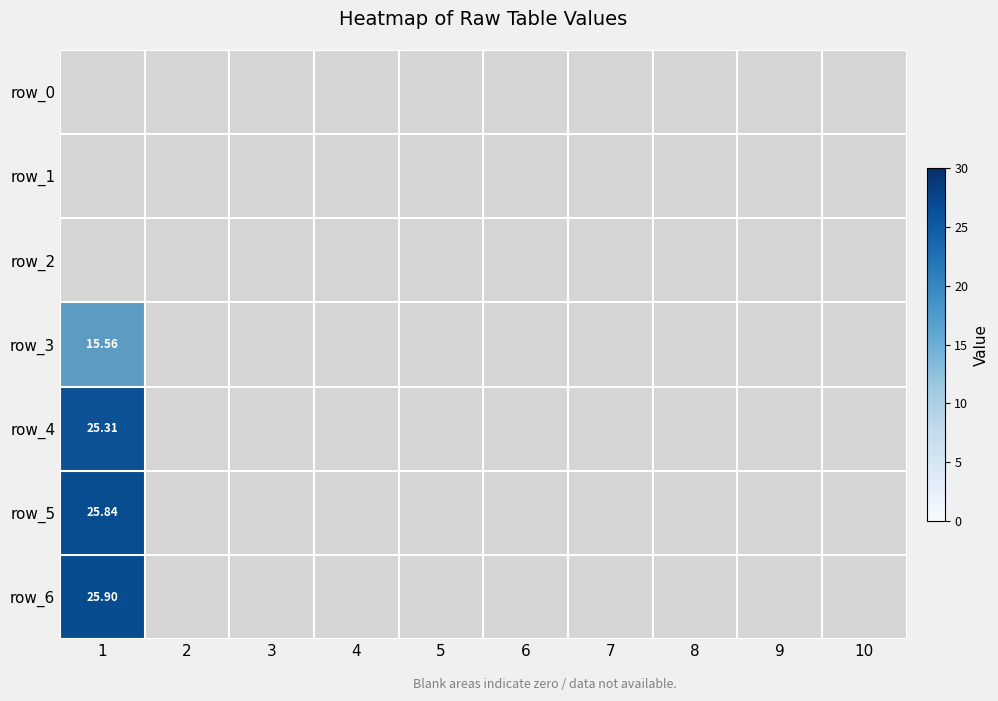

Which category has the highest value in the row_4 series?

1